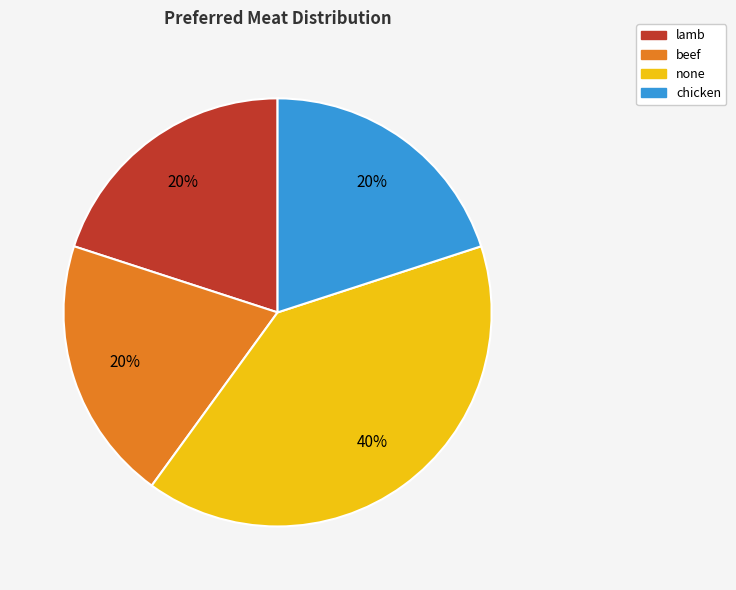

Combined, do beef and none account for over 50%?

Yes